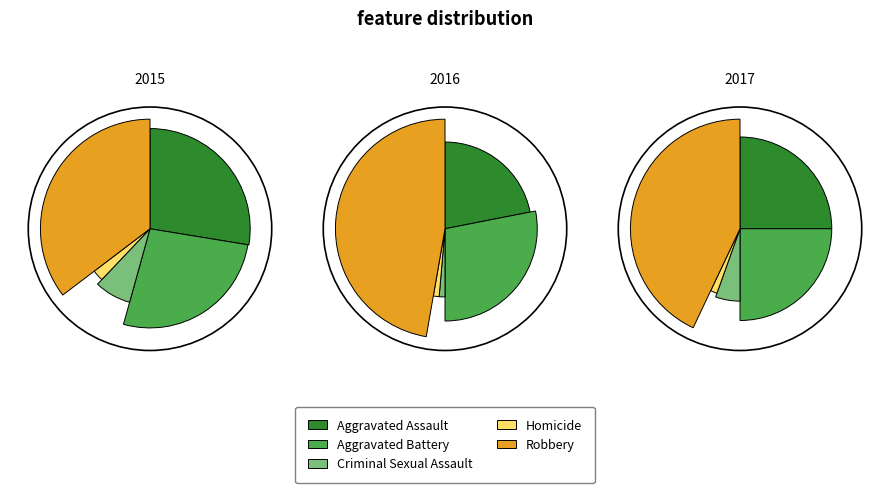

Does Aggravated Battery account for over 50% of the chart?

No